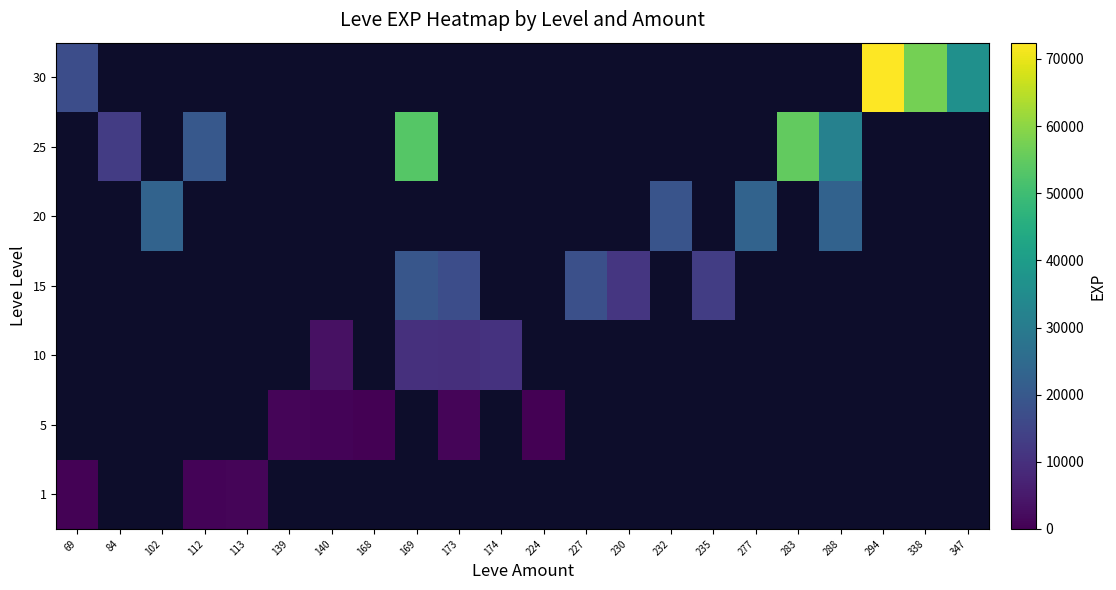

Which series has the largest range (max minus min)?

30